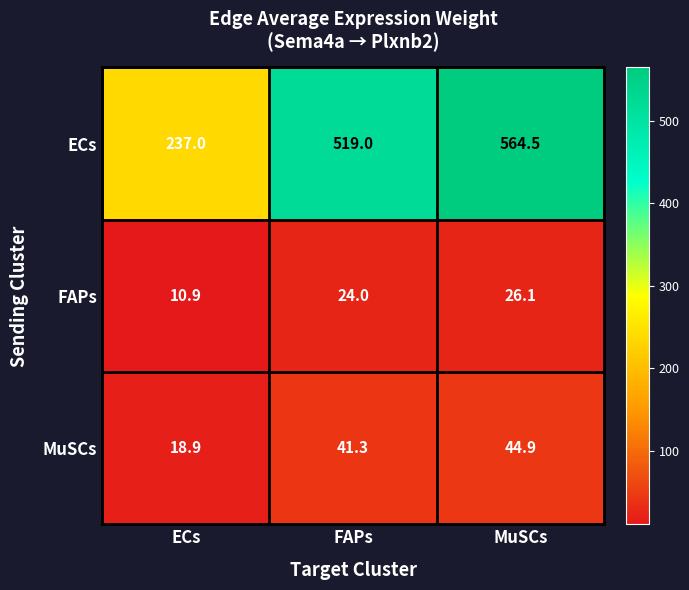

Rank the categories by FAPs value from lowest to highest.

ECs, FAPs, MuSCs